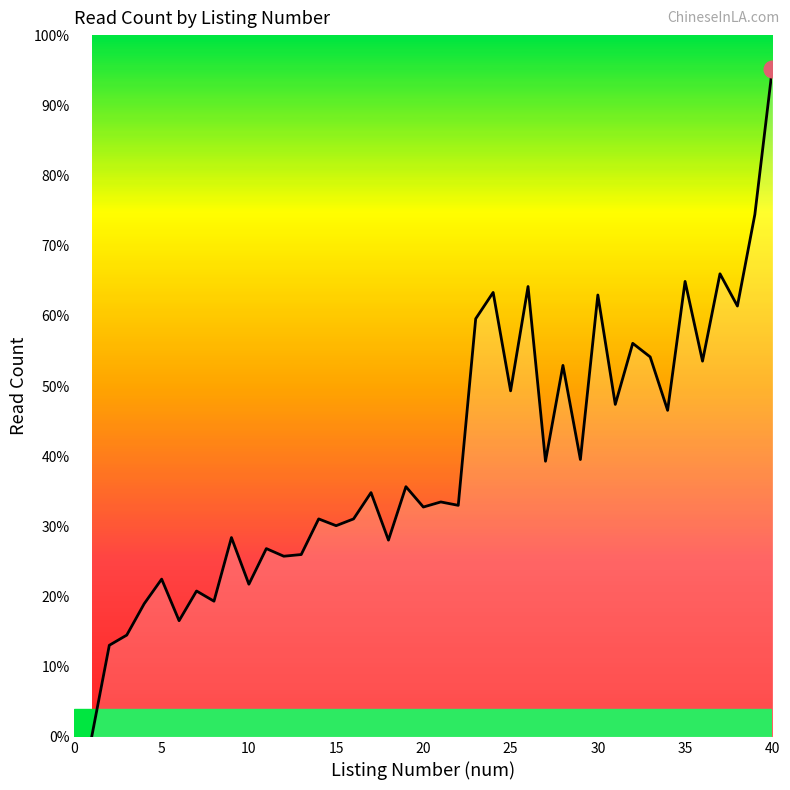

Is this an area chart (filled region under the line)?

Yes